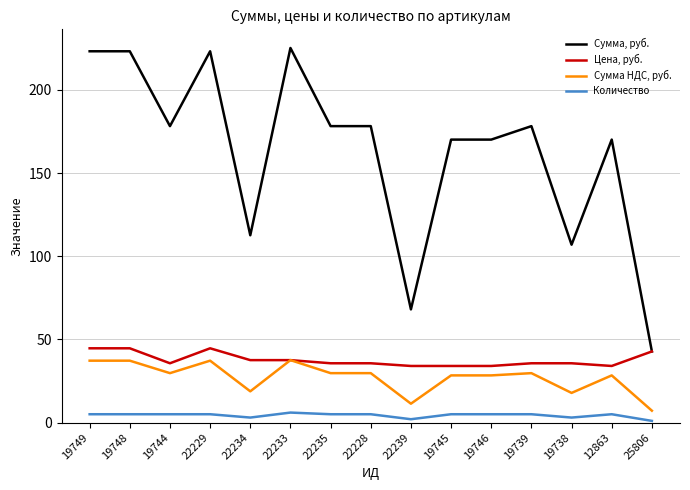

List the series in order of their peak value, lowest first.

Количество, Сумма НДС, руб., Цена, руб., Сумма, руб.